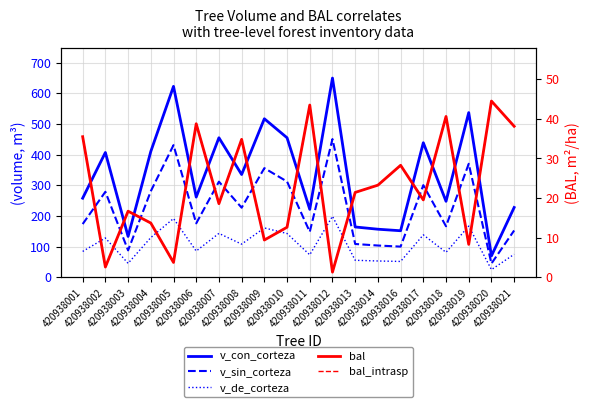

In bal_intrasp, how many points are higher than both neighbors (excluding endpoints)?

7